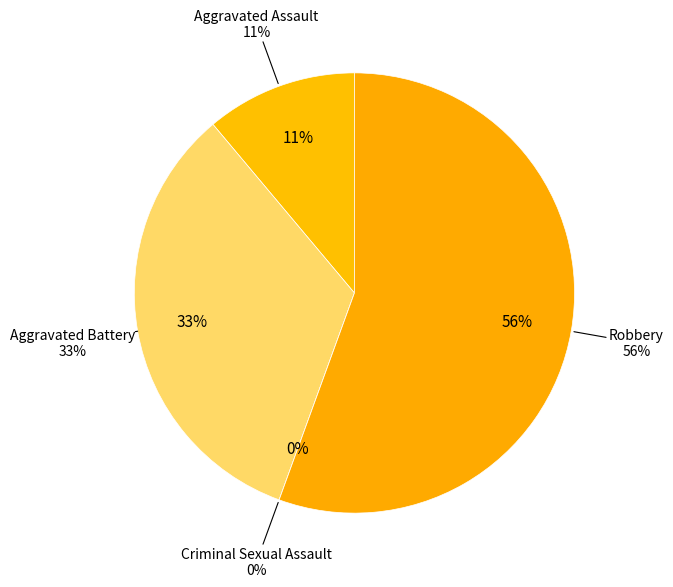

To the nearest percent, what percentage of the pie is Robbery?

56%